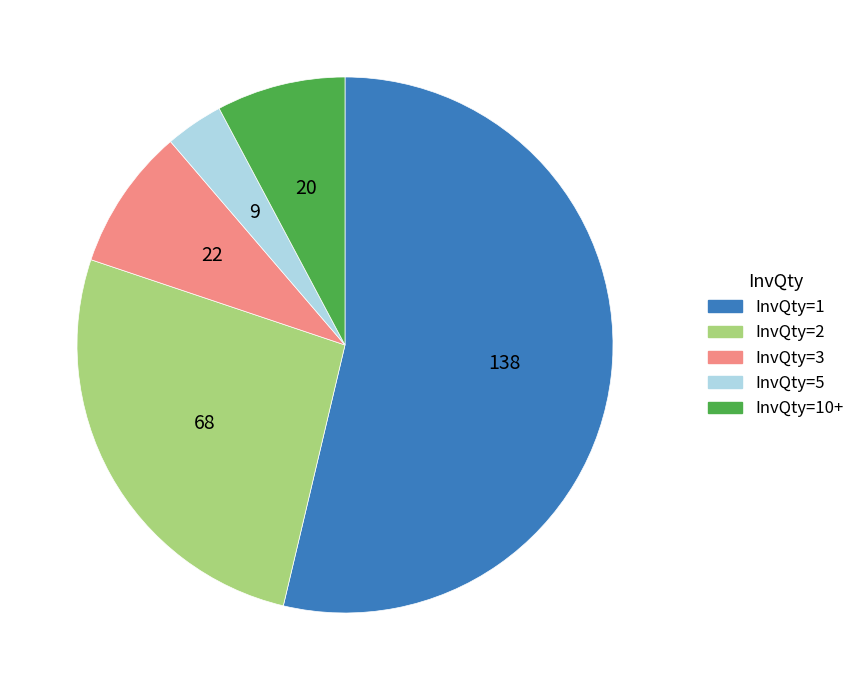

Does any single category account for the majority?

Yes